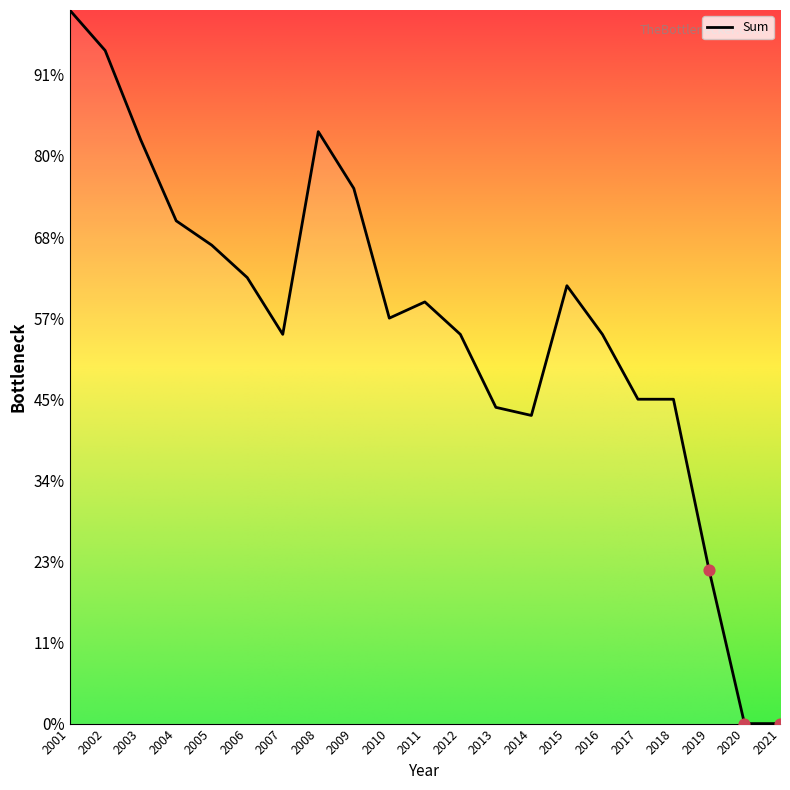

Which has a higher value, 2015 or 2012?

2015